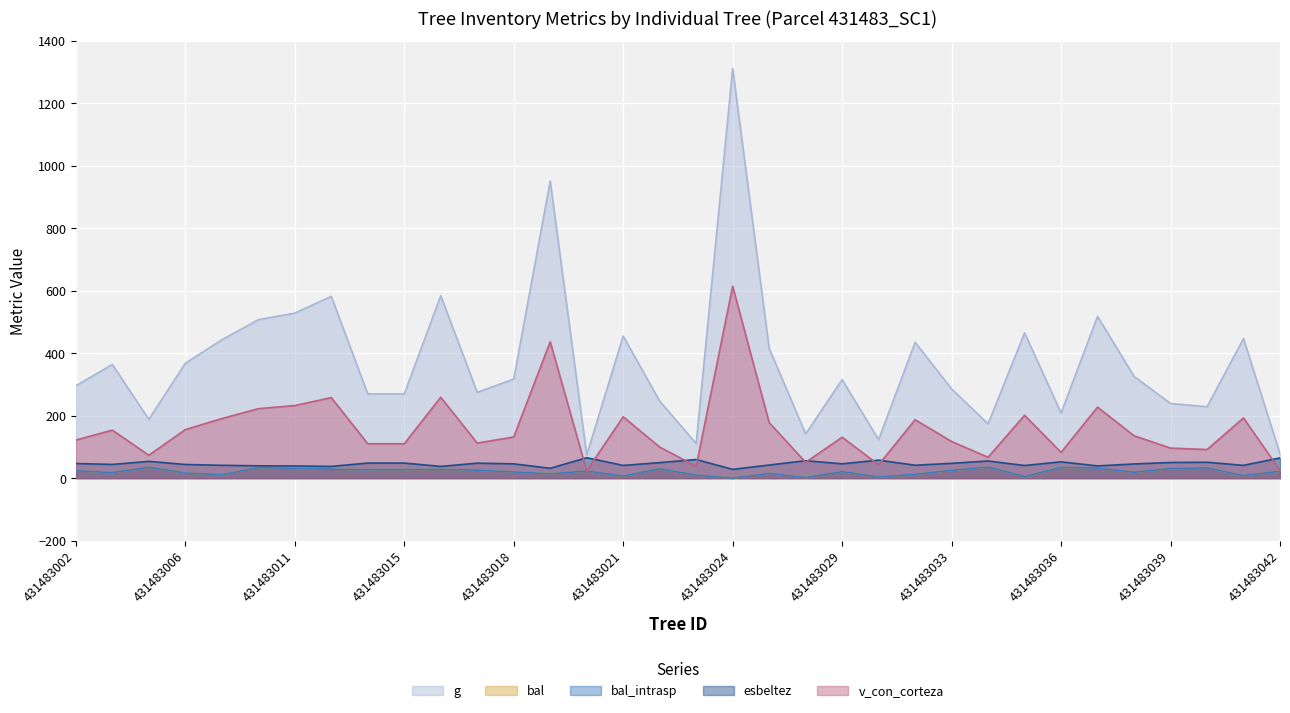

What is the total value across all series at 431483034?

366.8